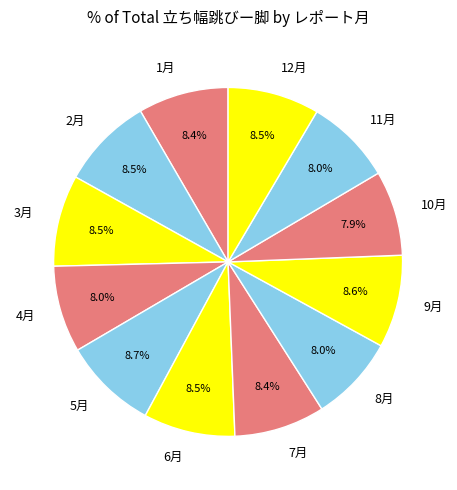

How many segments does this pie chart have?

12